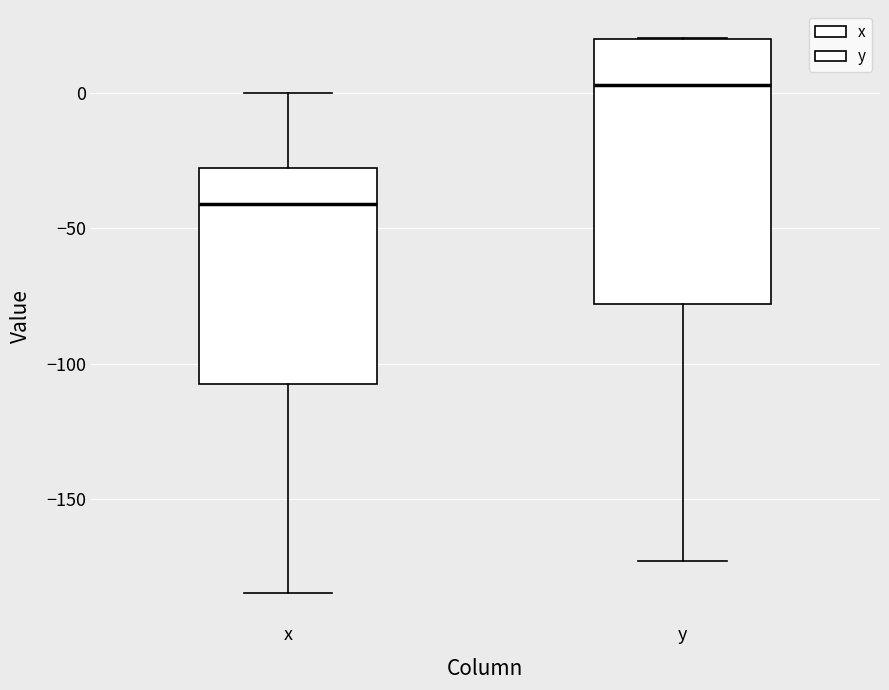

Reading left to right, read every box against the y-axis: the position of its median line, the range the box covers, and the ends of its whiskers. The values are not printed on the chart, so give them approximately, as read against the axis.

x: median -40, box -105 to -30, whiskers -185 to 0
y: median 5, box -80 to 20, whiskers -175 to 20